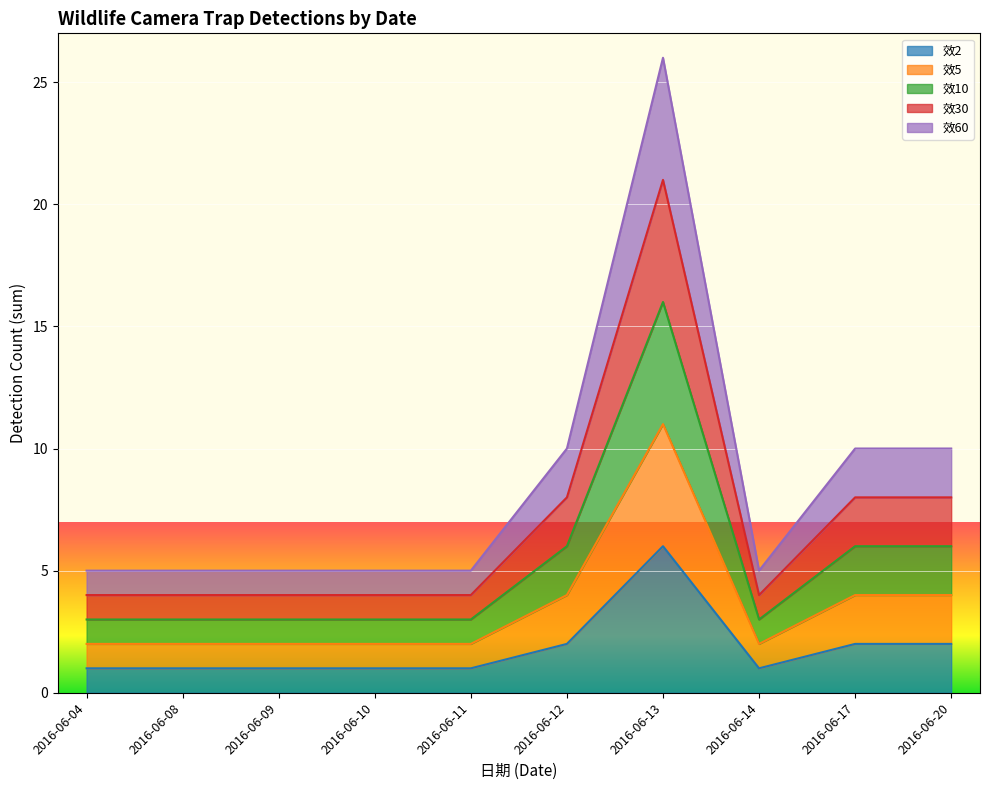

What is the highest value of the 效2 series?

6